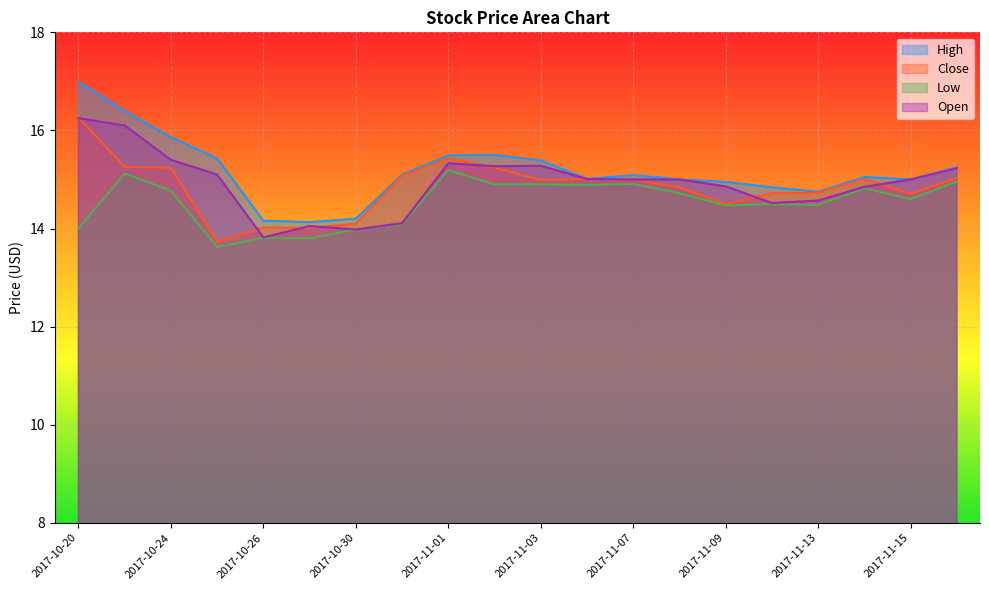

How many lines are shown in the chart?

4